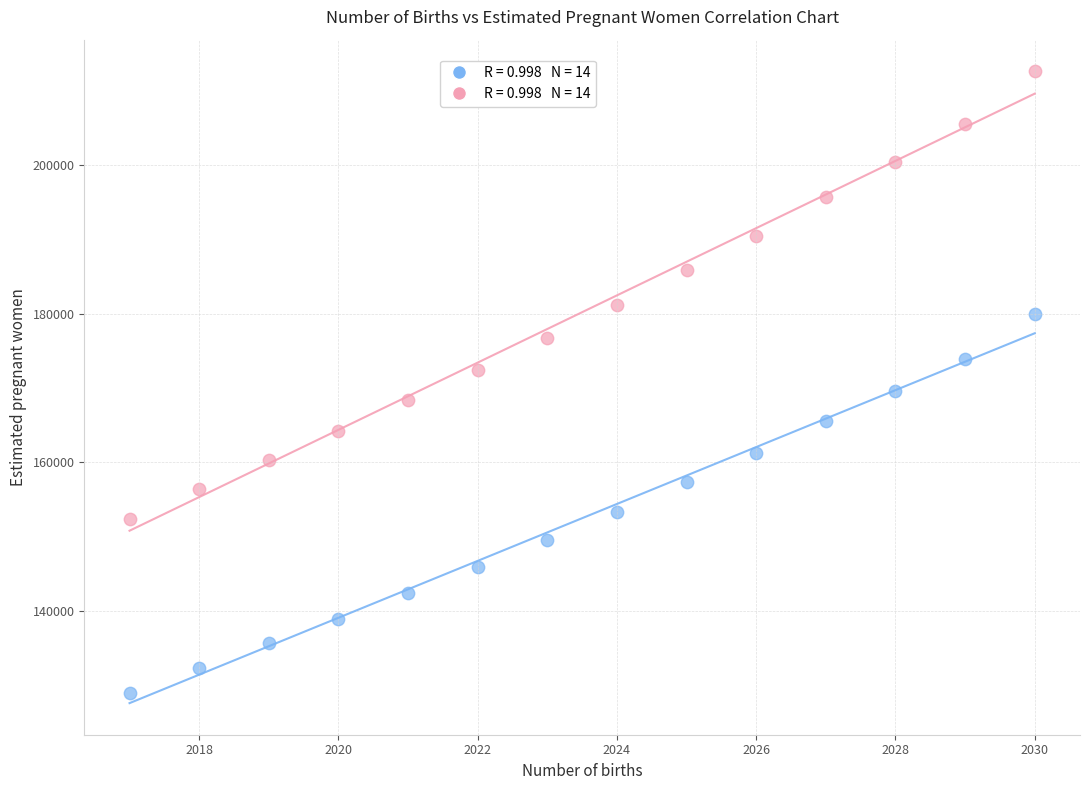

Across all data points, what is the range of X values (max minus min)?

13.0